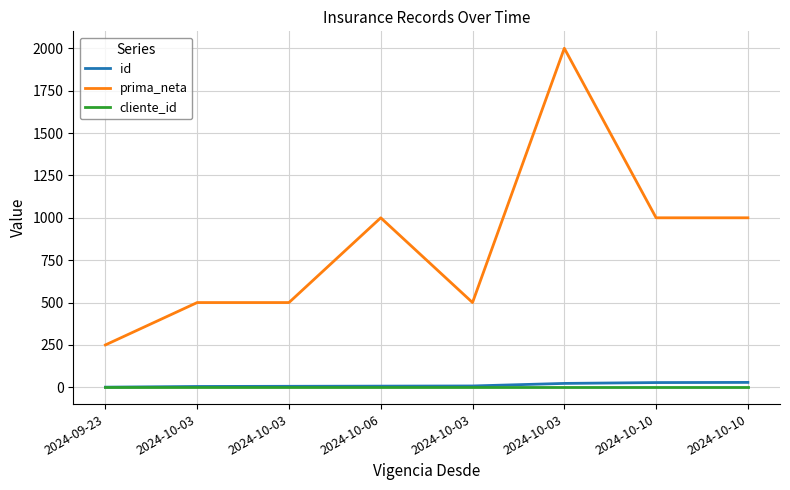

Reading left to right, list all the values displayed in this chart.

id: 1	5	6	7	8	23	28	29
prima_neta: 250	500	500	1000	500	2000	1000	1000
cliente_id: 4	4	4	4	4	4	4	4